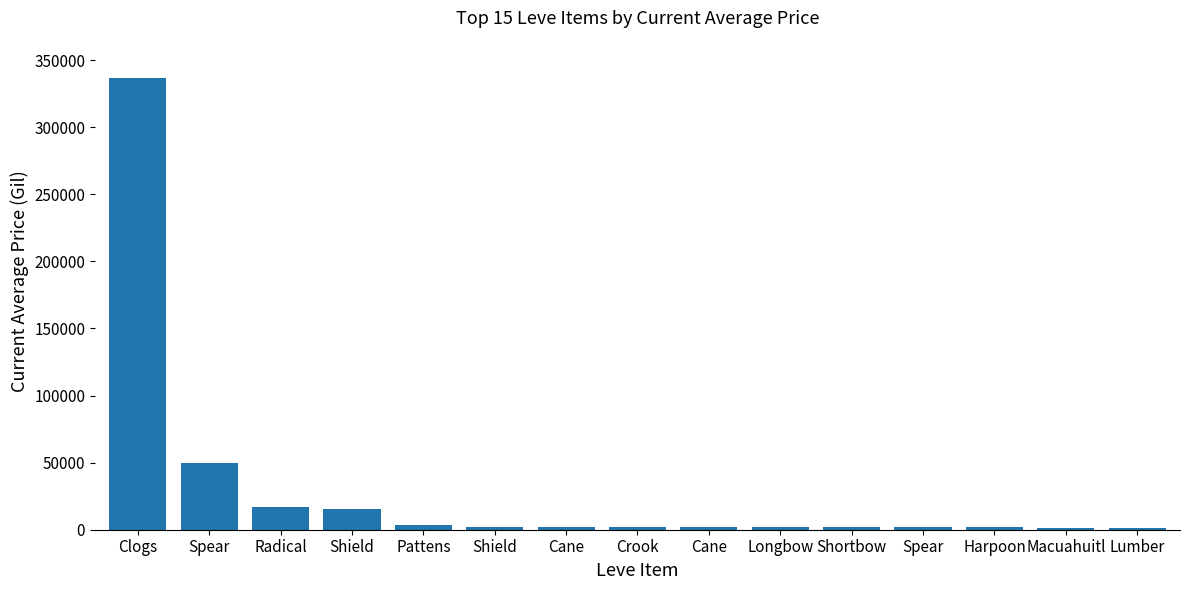

Is it true that the value at Cane is 1996.0?

True